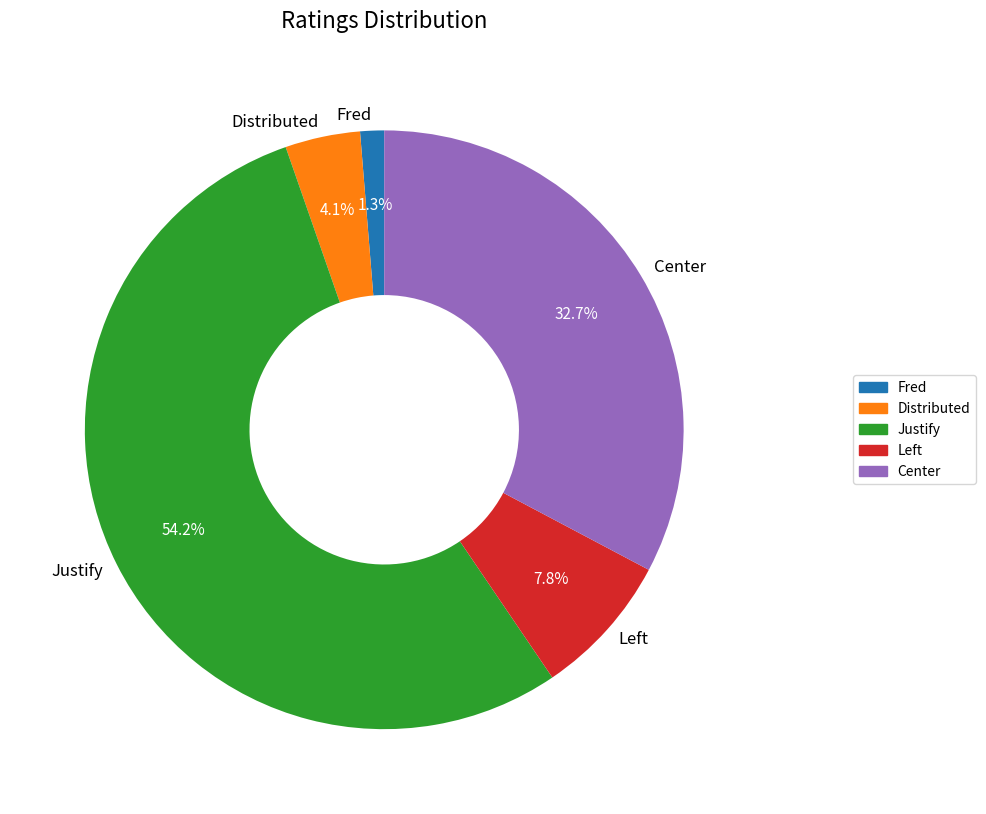

Does Fred account for over 50% of the chart?

No